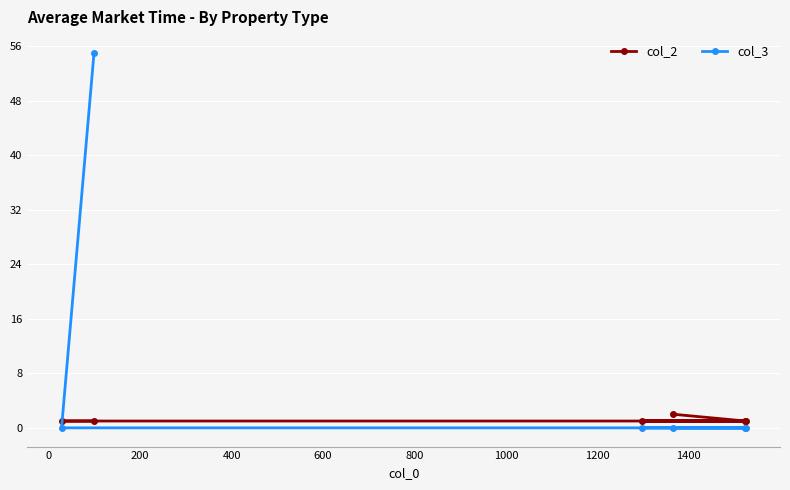

Reading left to right, what are all the values shown in this chart?

col_2: 1	1	1	2	1	1
col_3: 0	55	0	0	0	0